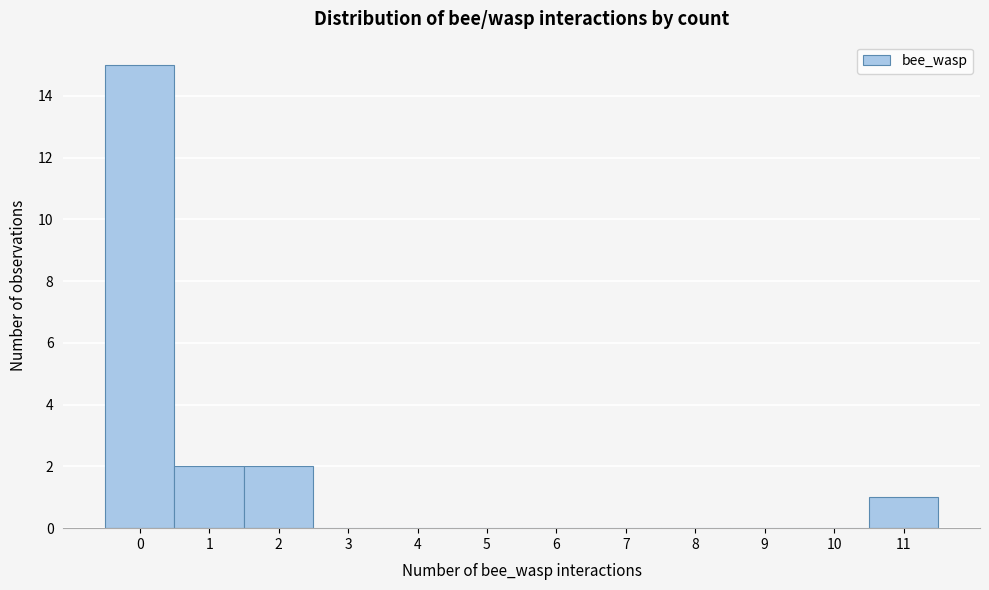

How tall is the bar that spans -0.5 to 0.5 on the x-axis? The values are not printed on the chart, so give them approximately, as read against the axis.

15